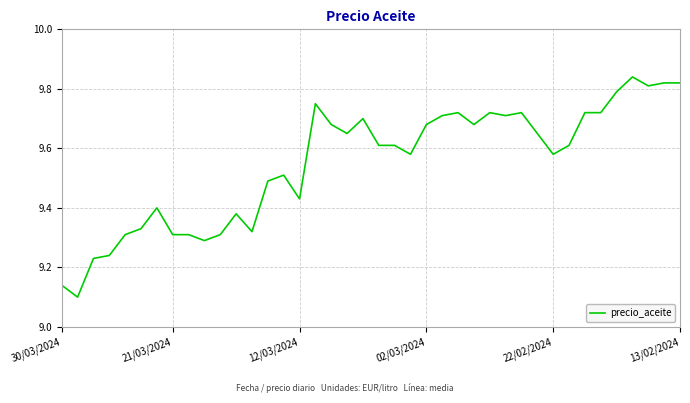

What is the difference between the maximum and minimum values?

0.7